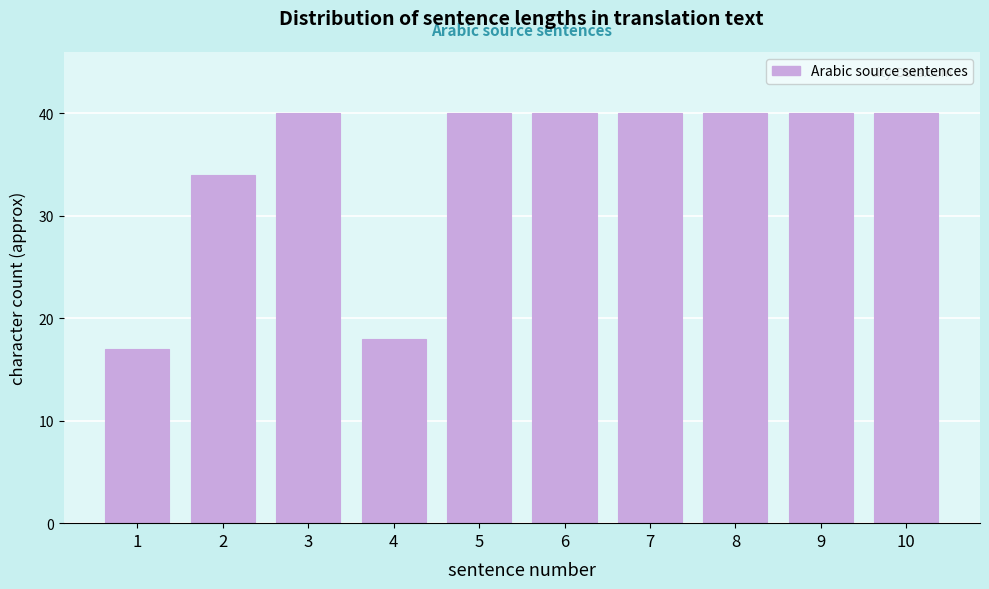

Reading left to right, transcribe all the data shown in this chart.

17	34	40	18	40	40	40	40	40	40